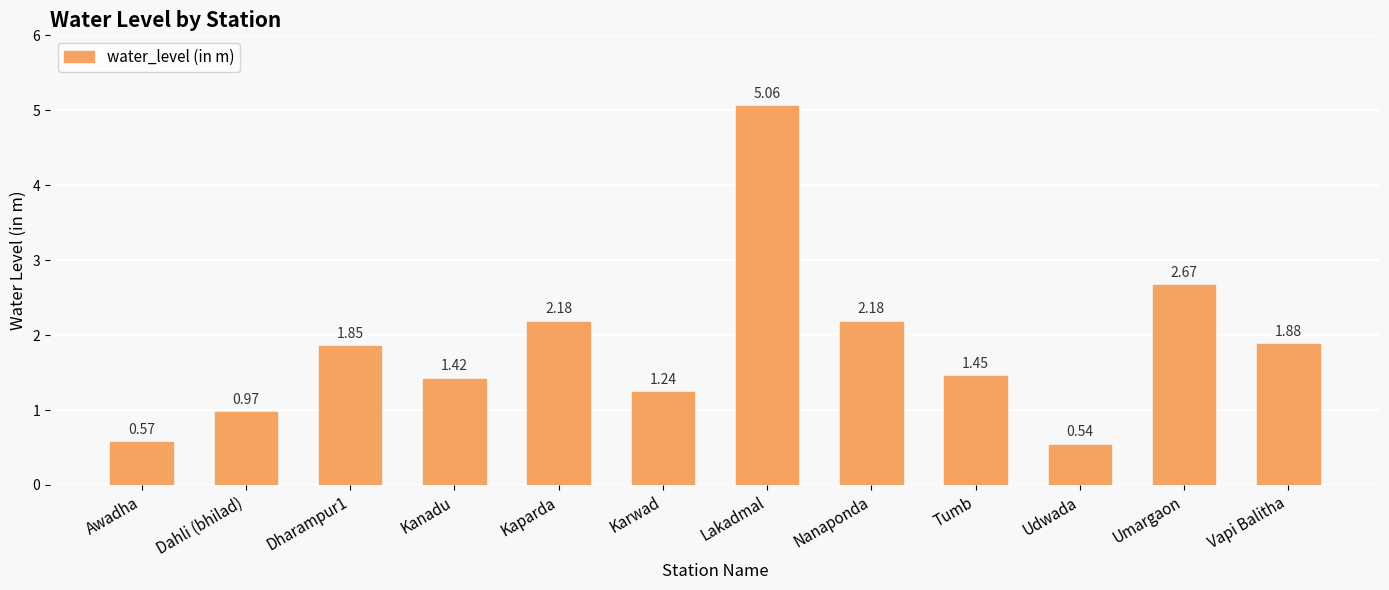

What is the difference between the maximum and minimum values?

4.5